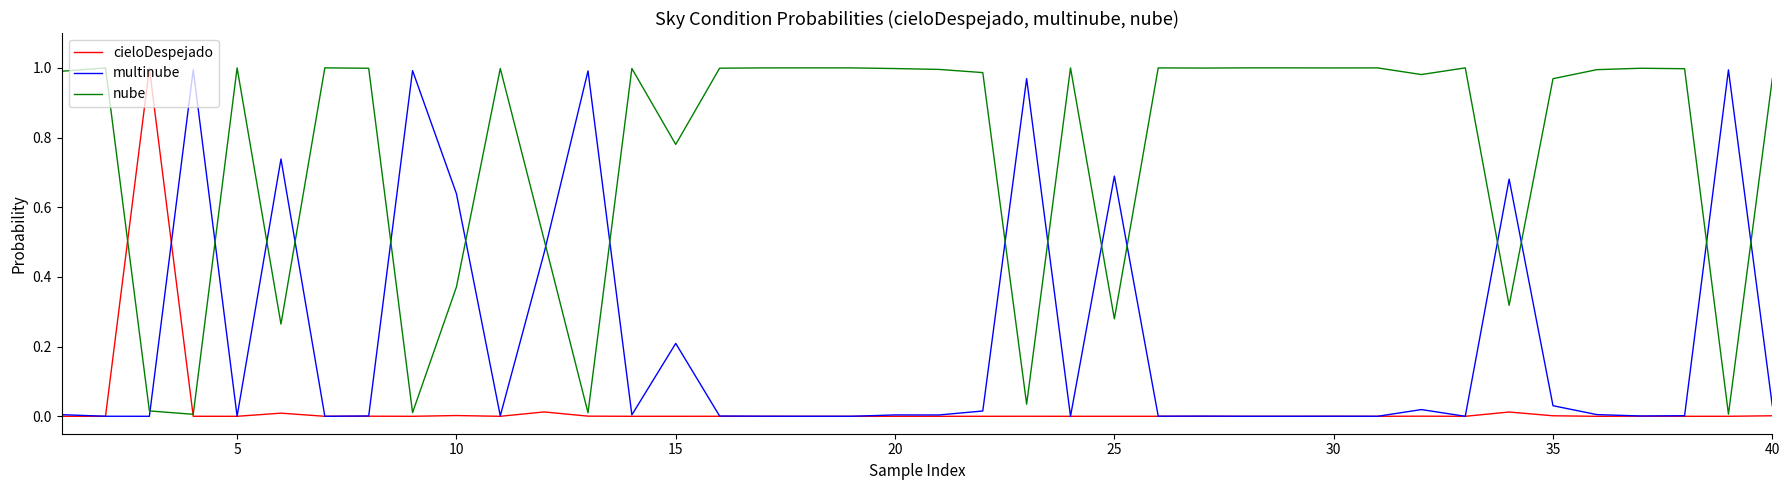

List the series in order of their overall mean, highest first.

nube, multinube, cieloDespejado